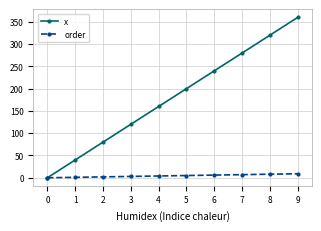

Is it true that order equals 9 at 9?

True